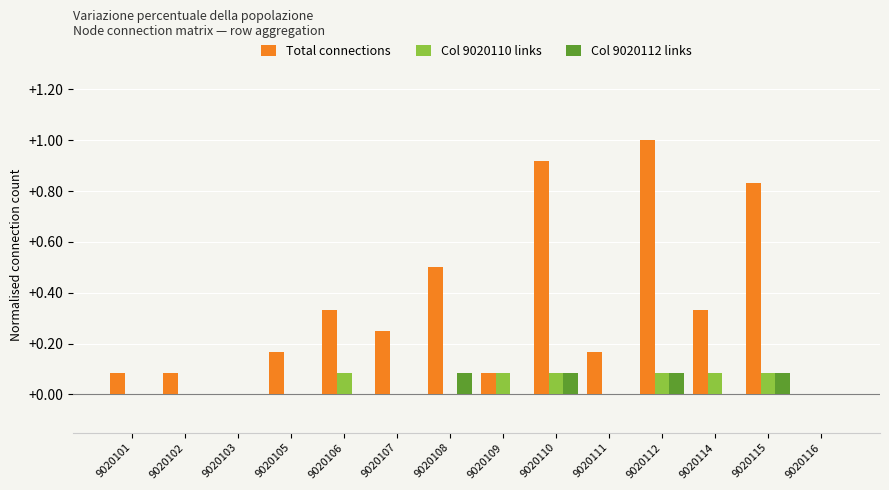

What are all the series names shown in the legend?

Total connections, Col 9020110 links, Col 9020112 links